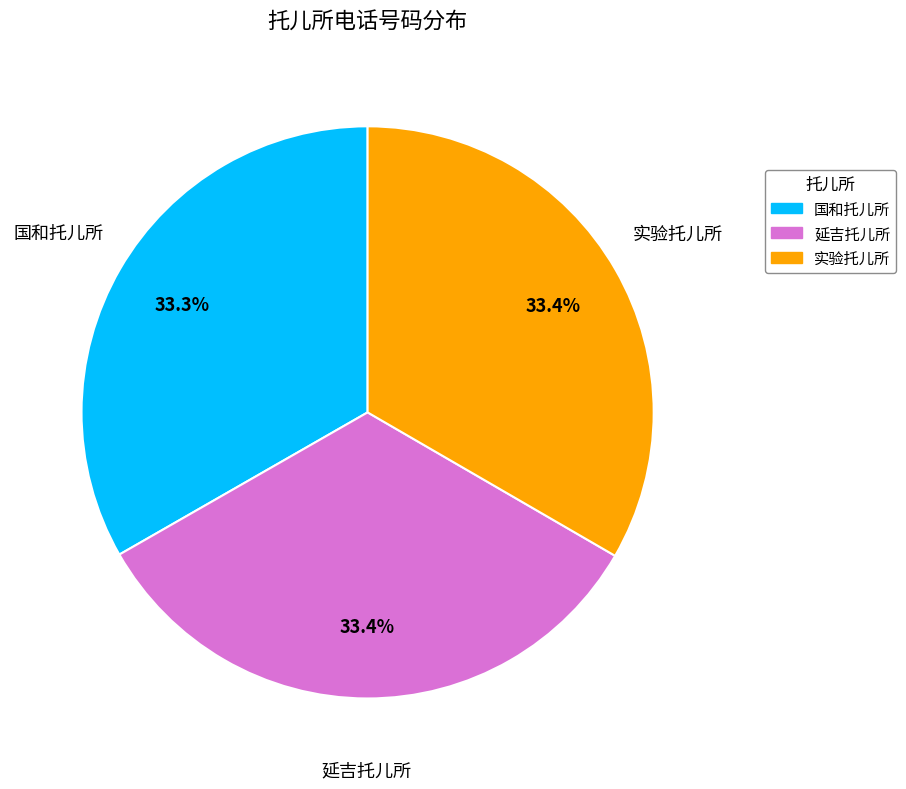

To the nearest percent, what is the combined percentage of 国和托儿所 and 实验托儿所?

67%